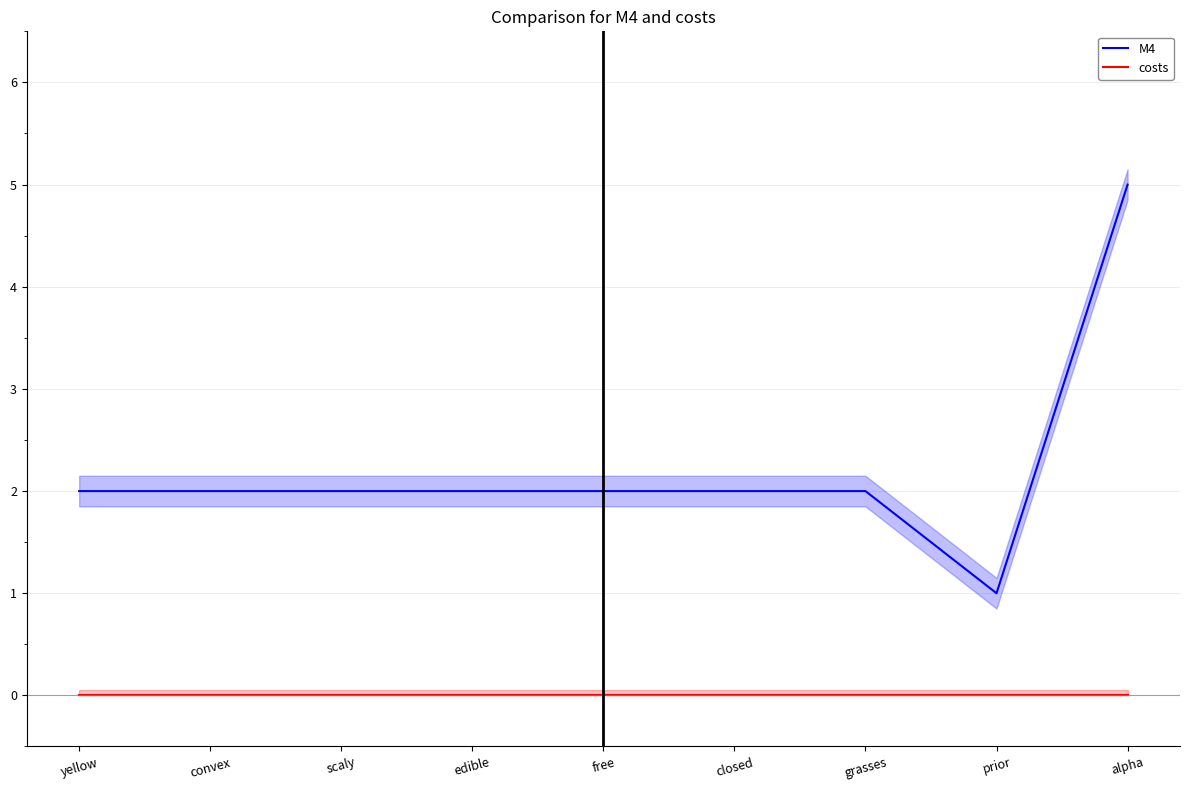

What is the greatest value displayed?

5